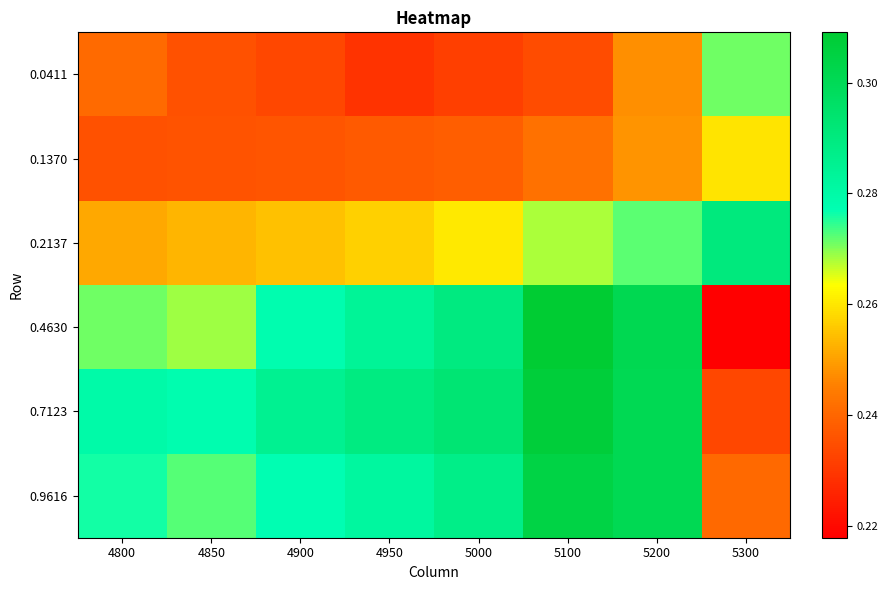

Reading right to left, what are all the values shown in this chart?

0.0411: 5300=0.3	5200=0.2	5100=0.2	5000=0.2	4950=0.2	4900=0.2	4850=0.2	4800=0.2
0.1370: 5300=0.3	5200=0.2	5100=0.2	5000=0.2	4950=0.2	4900=0.2	4850=0.2	4800=0.2
0.2137: 5300=0.3	5200=0.3	5100=0.3	5000=0.3	4950=0.3	4900=0.3	4850=0.3	4800=0.3
0.4630: 5300=0.2	5200=0.3	5100=0.3	5000=0.3	4950=0.3	4900=0.3	4850=0.3	4800=0.3
0.7123: 5300=0.2	5200=0.3	5100=0.3	5000=0.3	4950=0.3	4900=0.3	4850=0.3	4800=0.3
0.9616: 5300=0.2	5200=0.3	5100=0.3	5000=0.3	4950=0.3	4900=0.3	4850=0.3	4800=0.3